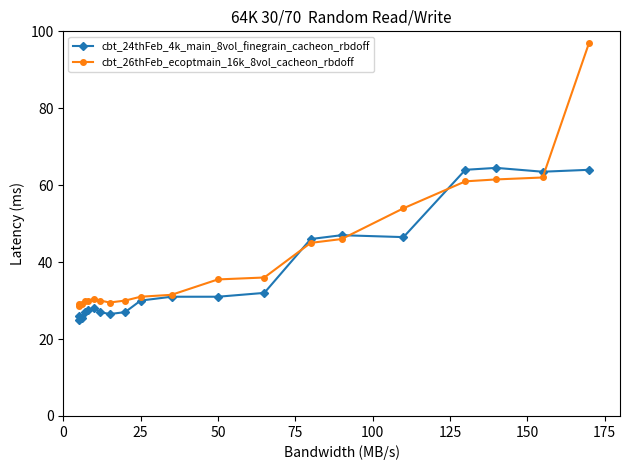

What is the maximum value shown in the chart?

97.0